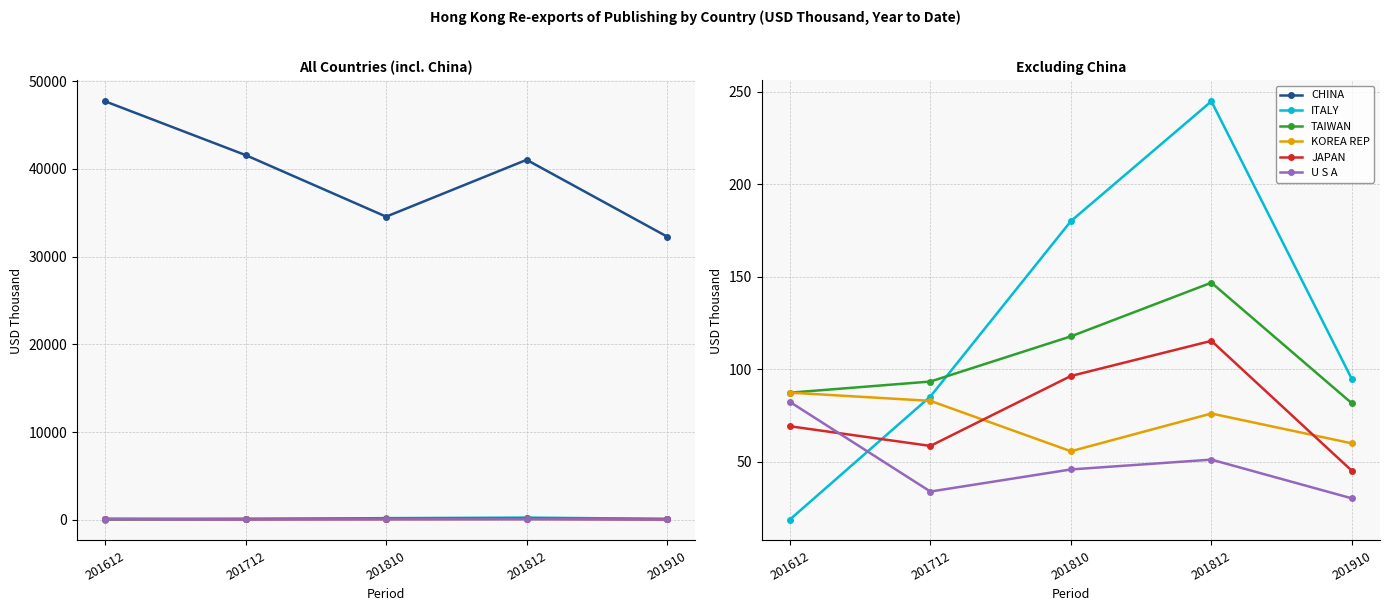

Reading right to left, what are all the values shown in this chart?

CHINA: 32280.4	41038.7	34558.3	41577.8	47710.1
ITALY: 94.6	244.9	180.1	85.2	18.7
TAIWAN: 81.5	146.8	117.8	93.3	87.3
KOREA REP: 59.9	76.0	55.6	82.9	87.3
JAPAN: 45.0	115.3	96.3	58.5	69.1
U S A: 30.1	51.1	45.8	33.8	82.3